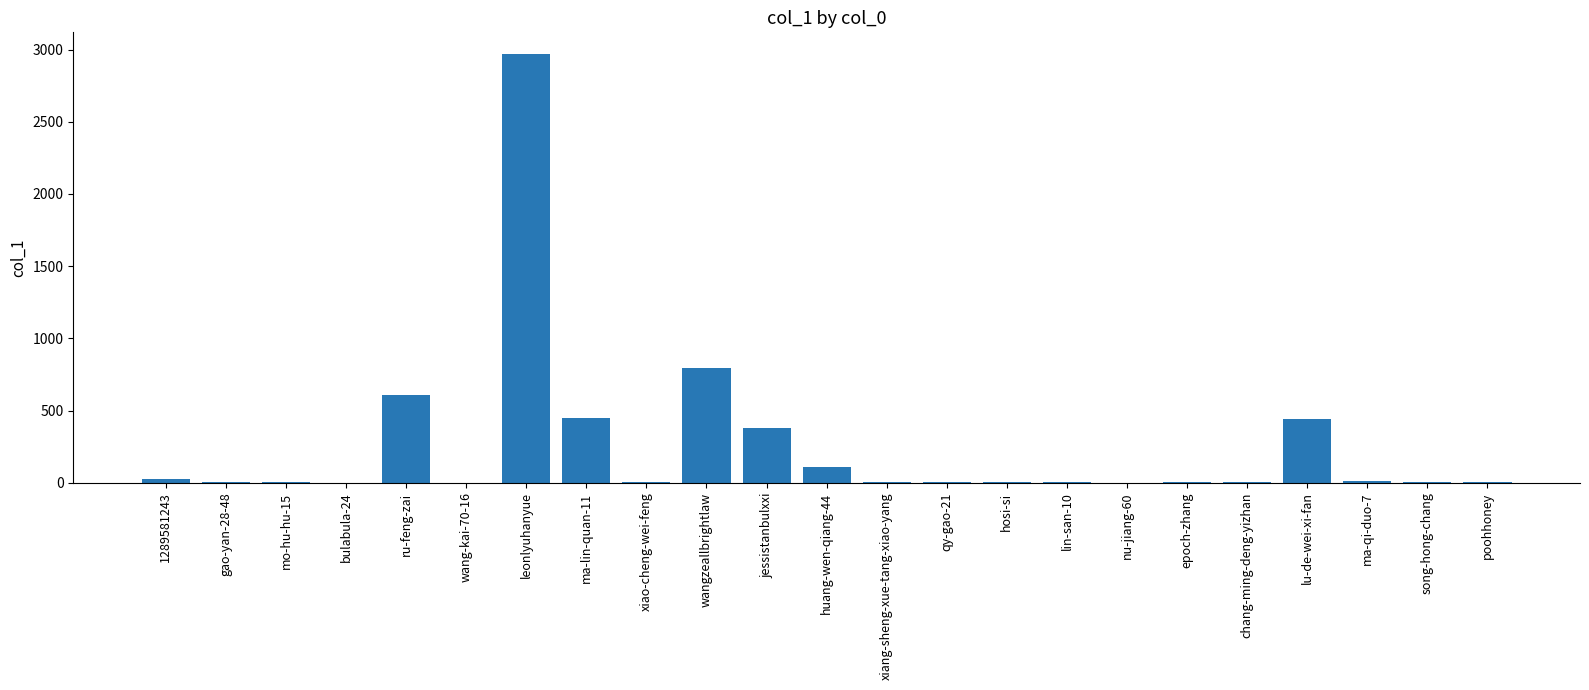

Between huang-wen-qiang-44 and ma-lin-quan-11, which is larger?

ma-lin-quan-11